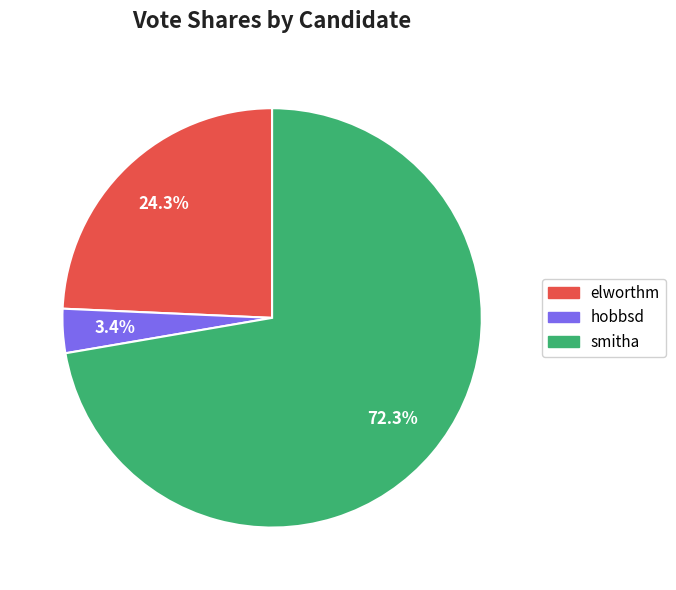

Between elworthm and hobbsd, which is larger?

elworthm